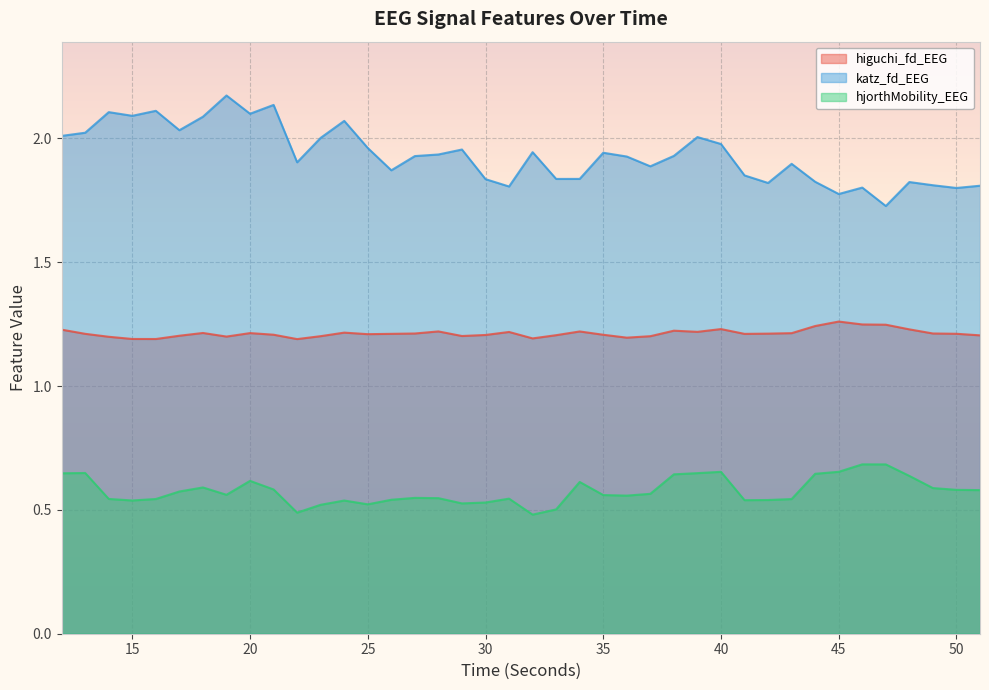

Where is higuchi_fd_EEG nearest to the value 1?

22